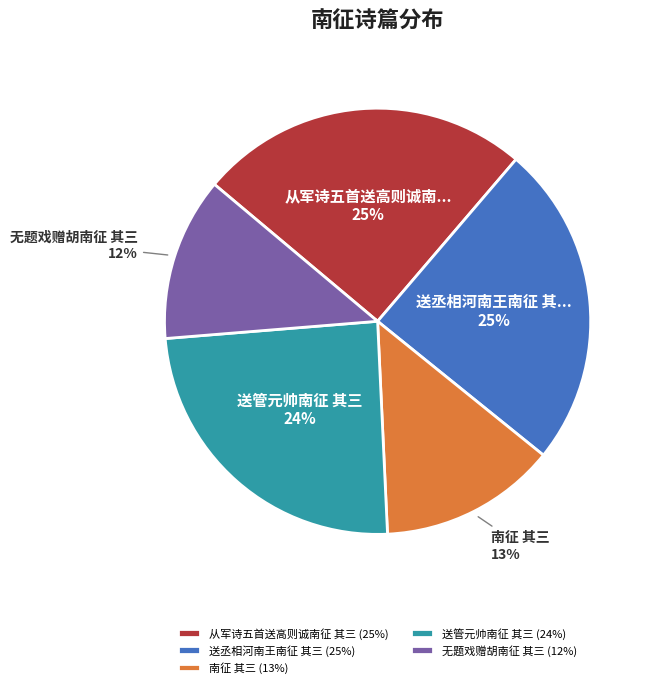

Is the sum of 无题戏赠胡南征 其三 (12%) and 南征 其三 (13%) greater than half?

No